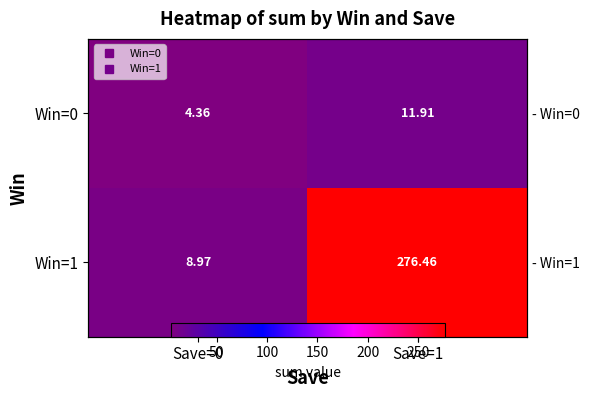

At which label does Win=1 reach its minimum?

Save=0